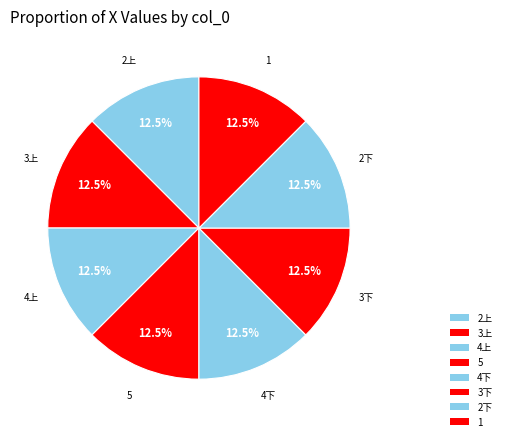

What percentage is the 5 slice, to the nearest percent?

13%